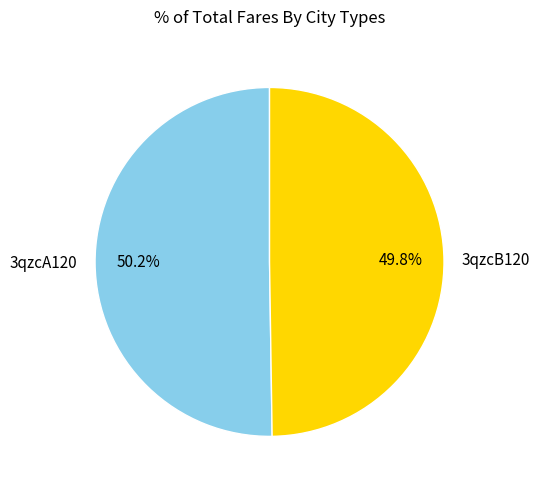

Approximately how many times larger is the value at 3qzcB120 compared to 3qzcA120?

1.0